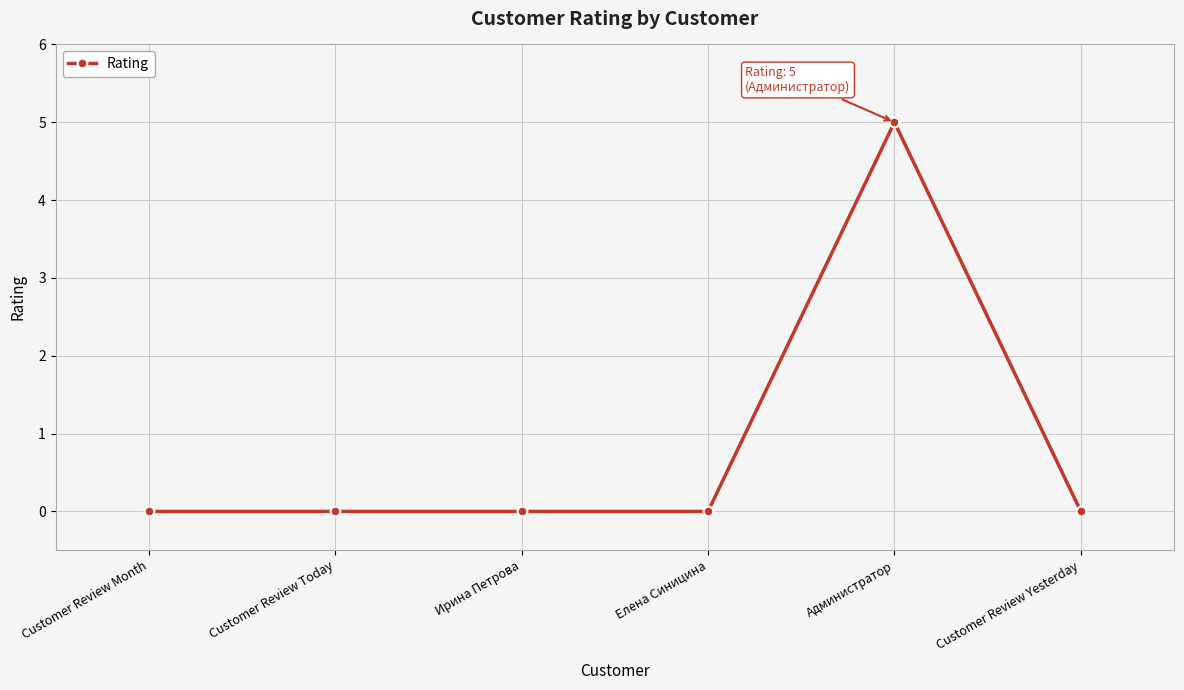

What position from the left is Customer Review Yesterday?

6